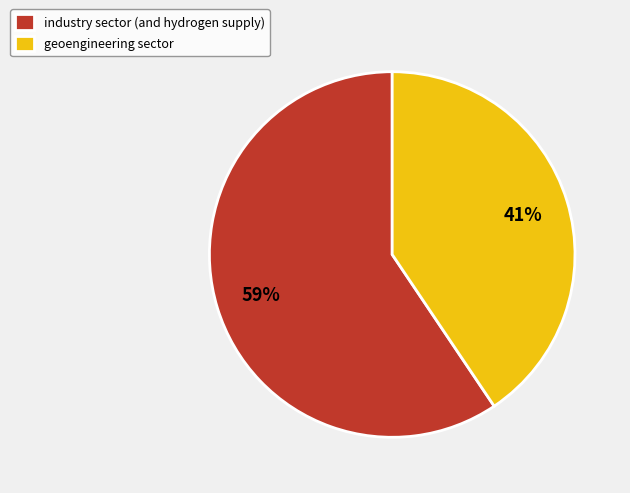

Rank the categories by value from highest to lowest.

industry sector (and hydrogen supply), geoengineering sector